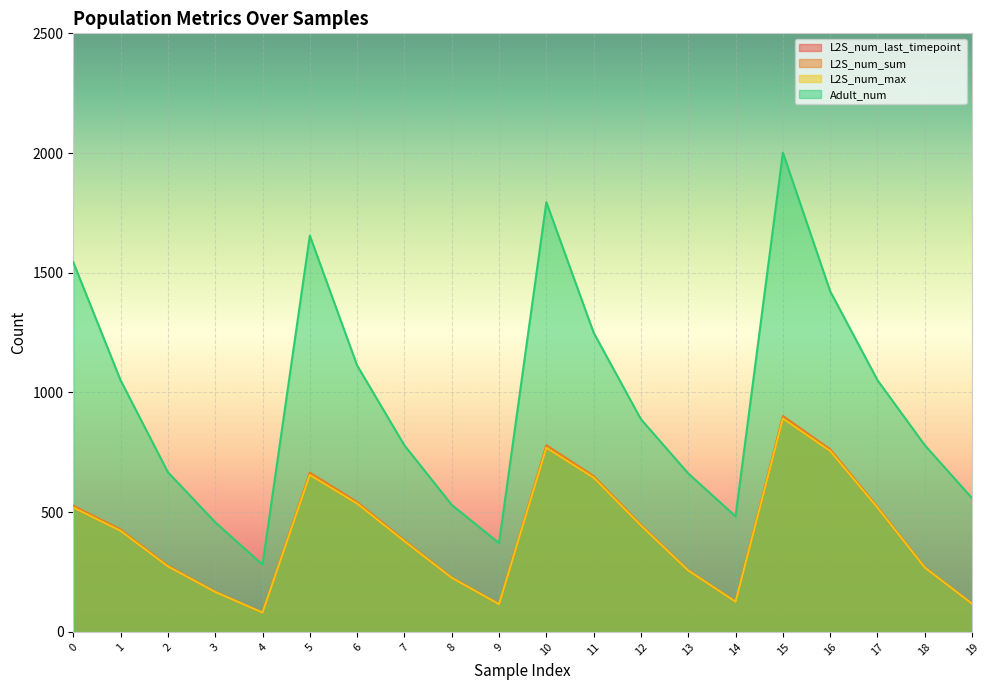

What is the sum of the Adult_num values at 8 and 9?

901.4